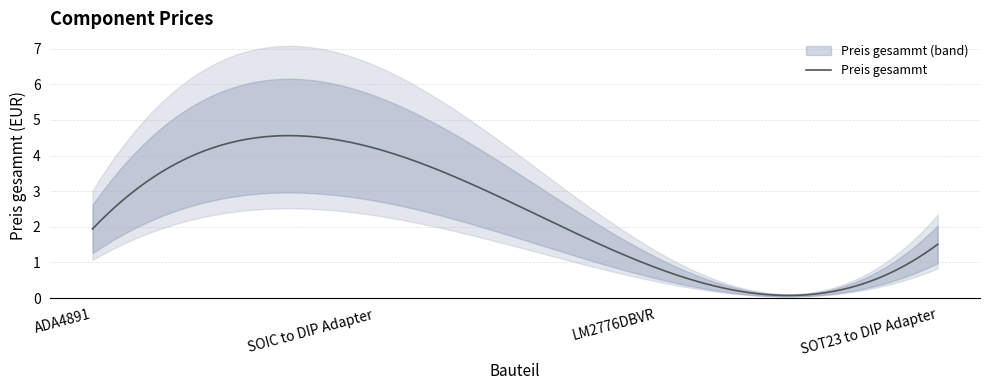

Rank the categories by value from highest to lowest.

SOIC to DIP Adapter, ADA4891, SOT23 to DIP Adapter, LM2776DBVR